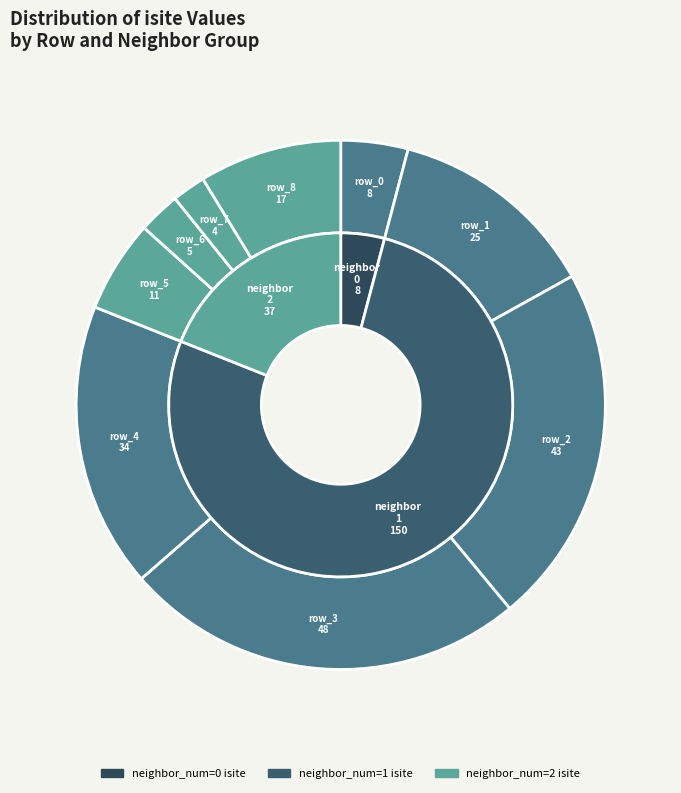

Count the number of slices in the pie.

9